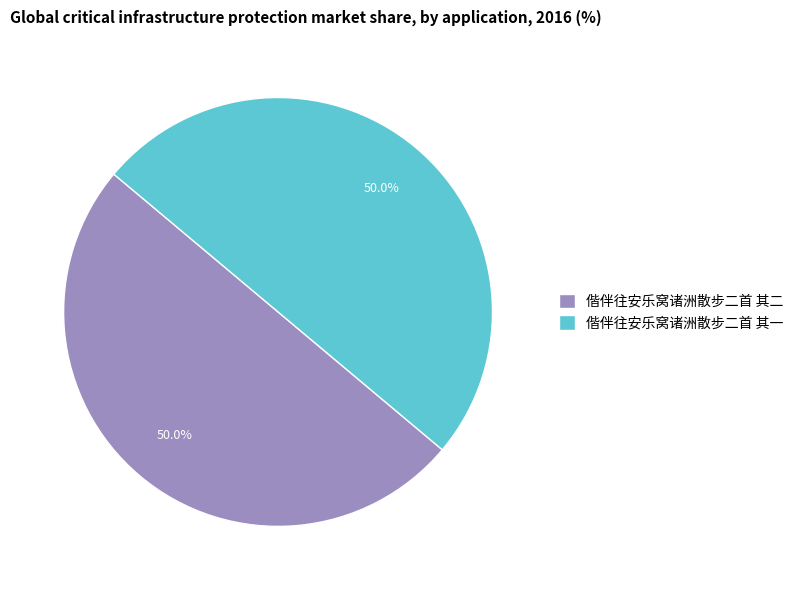

Approximately how many times larger is the value at 偕伴往安乐窝诸洲散步二首 其一 compared to 偕伴往安乐窝诸洲散步二首 其二?

1.0